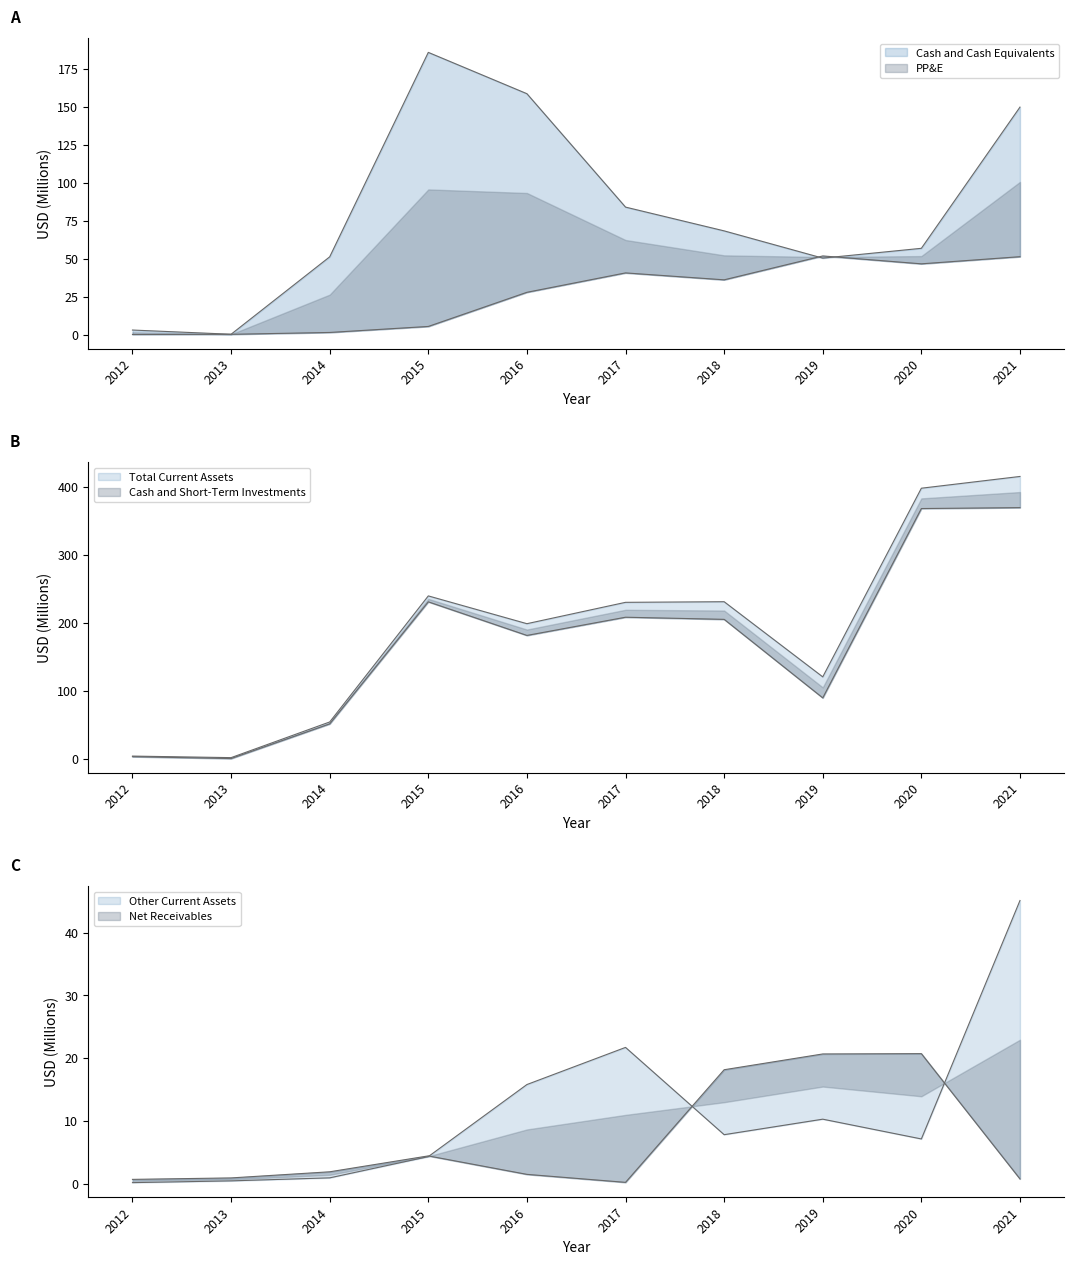

What is the difference between the maximum and minimum values in the Other Current Assets series?

45.0